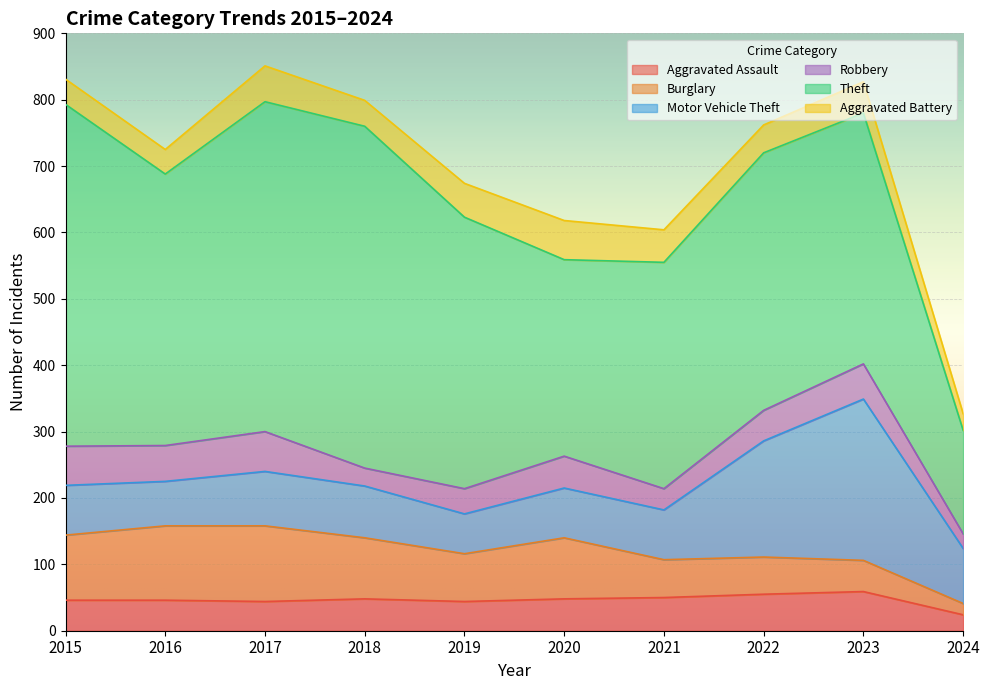

What is the sum of the Burglary values at 2016 and 2020?

204